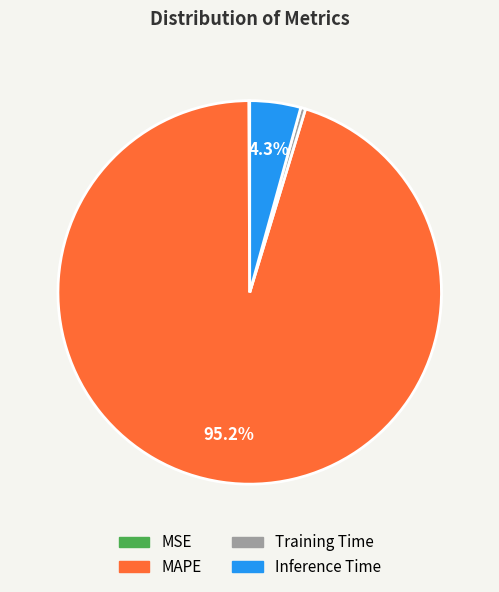

What portion of the pie excludes Inference Time?

95.7%